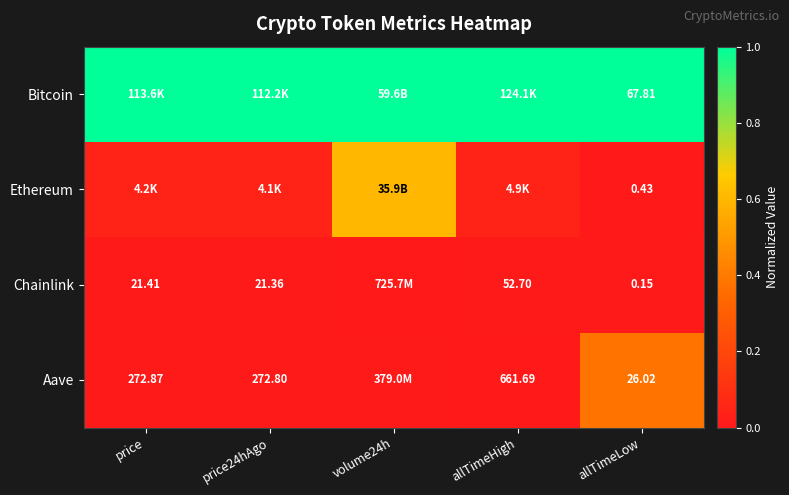

Is the value of Chainlink at allTimeHigh greater than the value of Bitcoin at allTimeLow?

No